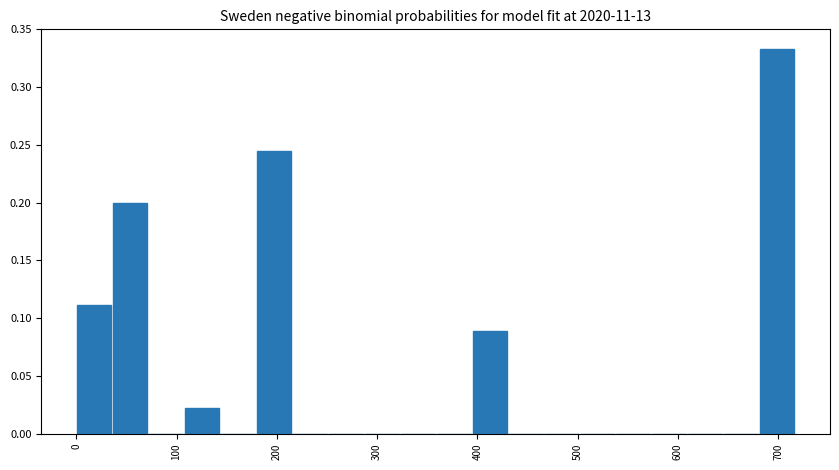

Read against the x-axis, roughly where is the centre of the tallest bar?

700